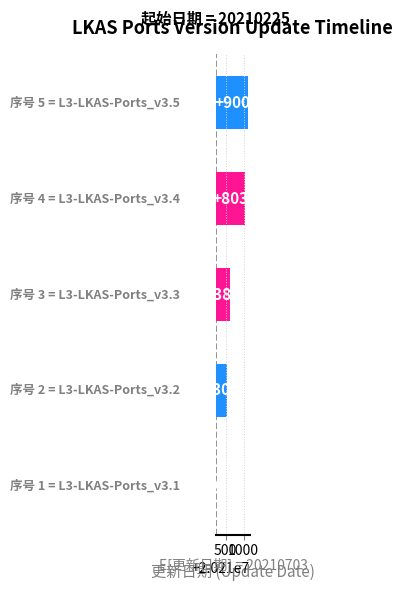

Reading right to left, extract all data points from this chart.

900	803	385	306	0